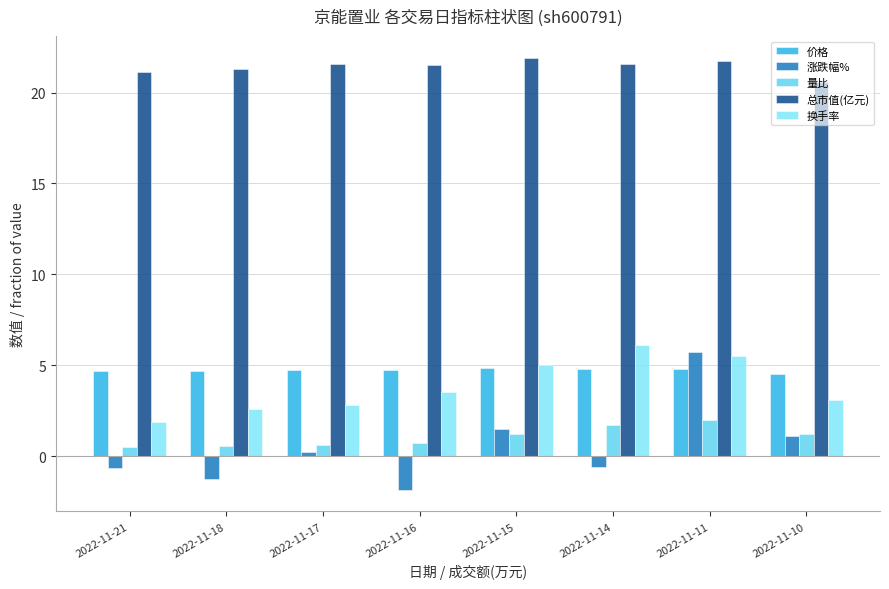

The value of 量比 at 2022-11-16 is 0.7. True or false?

True